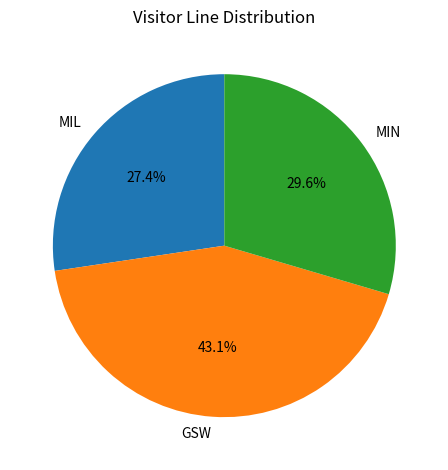

To the nearest percent, what percentage of the pie is GSW?

43%